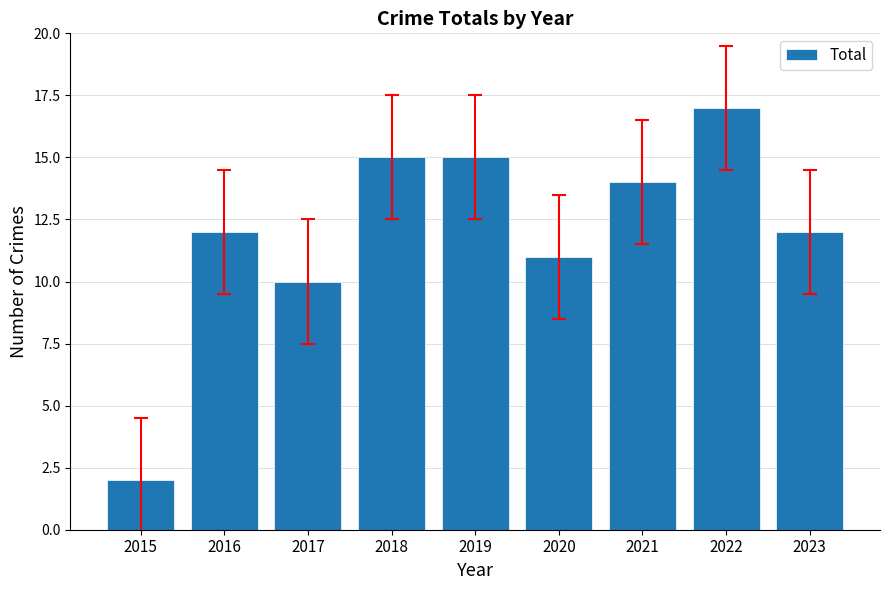

The chart shows a value of 12 at 2023. True or false?

True